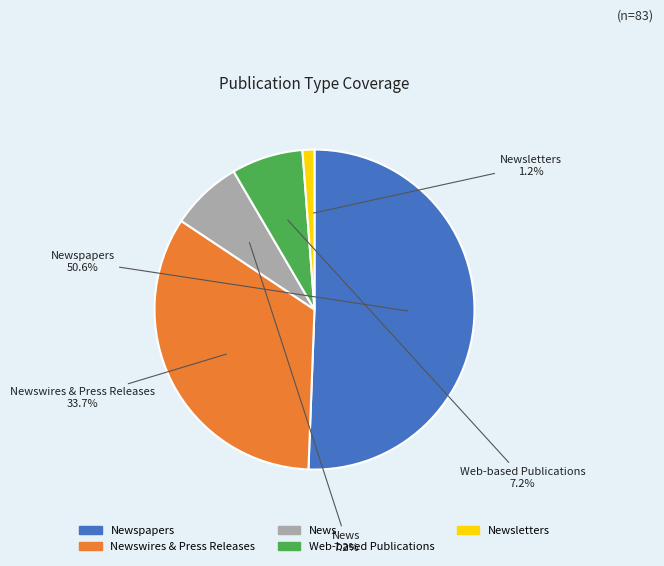

How many segments does this pie chart have?

5